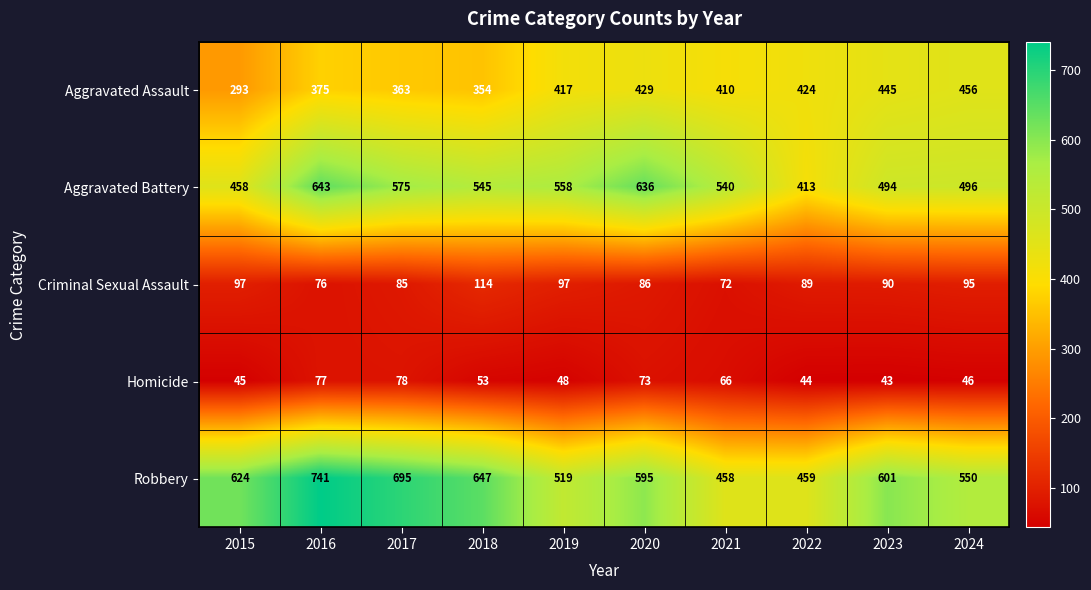

What is the lowest value of the Aggravated Assault series?

293